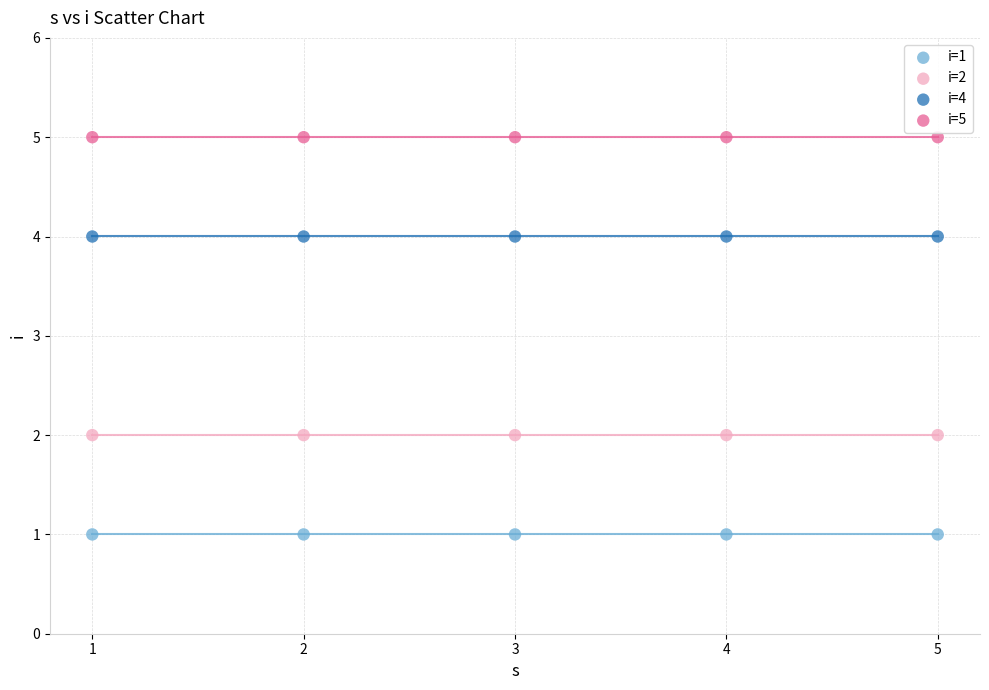

Which series contains the lowest Y value?

i=1